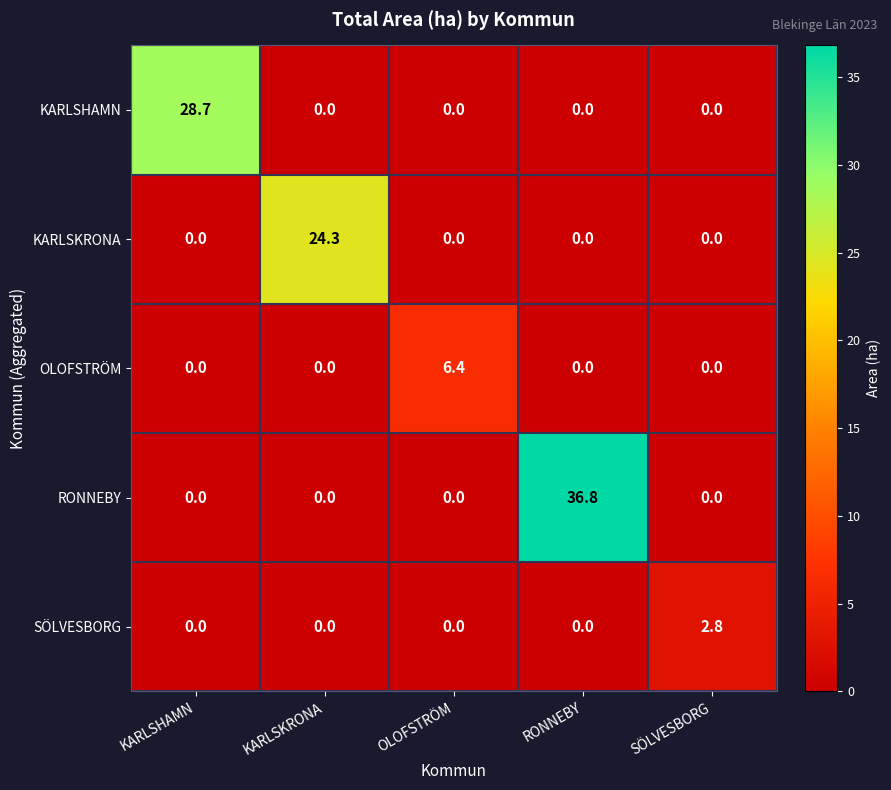

What is the spread (max minus min) of values at OLOFSTRÖM?

6.4